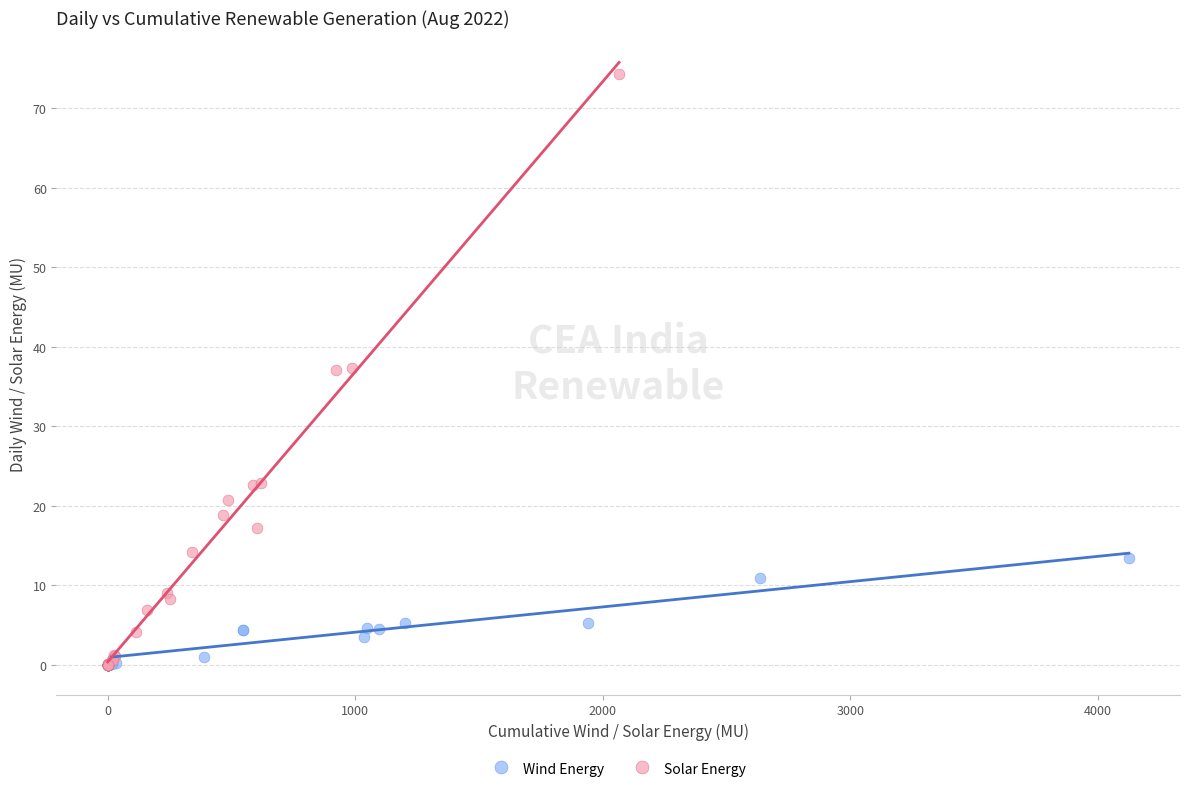

Which series contains the highest Y value?

Solar Energy